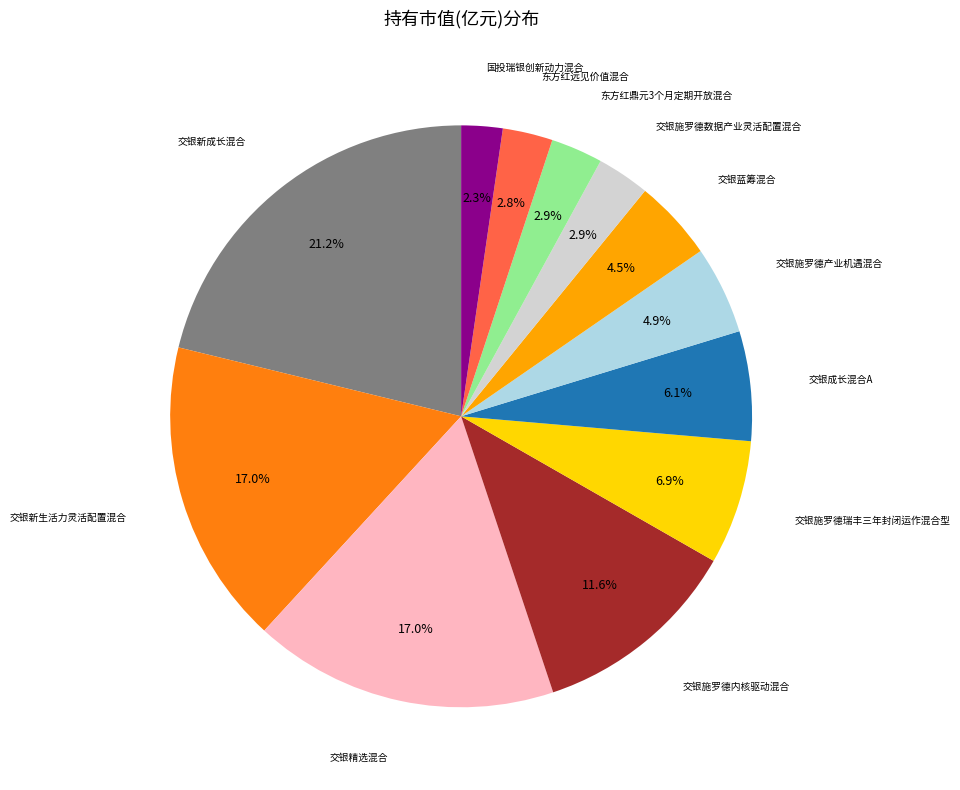

Does any single category account for the majority?

No